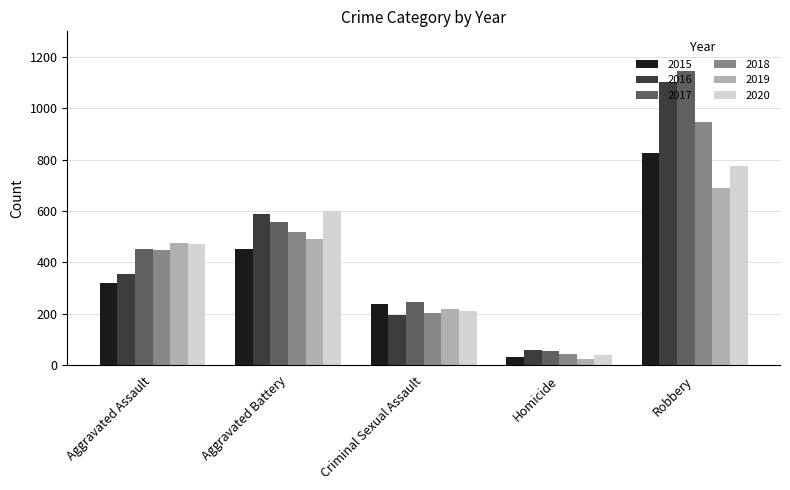

What is the spread (max minus min) of values at Robbery?

456